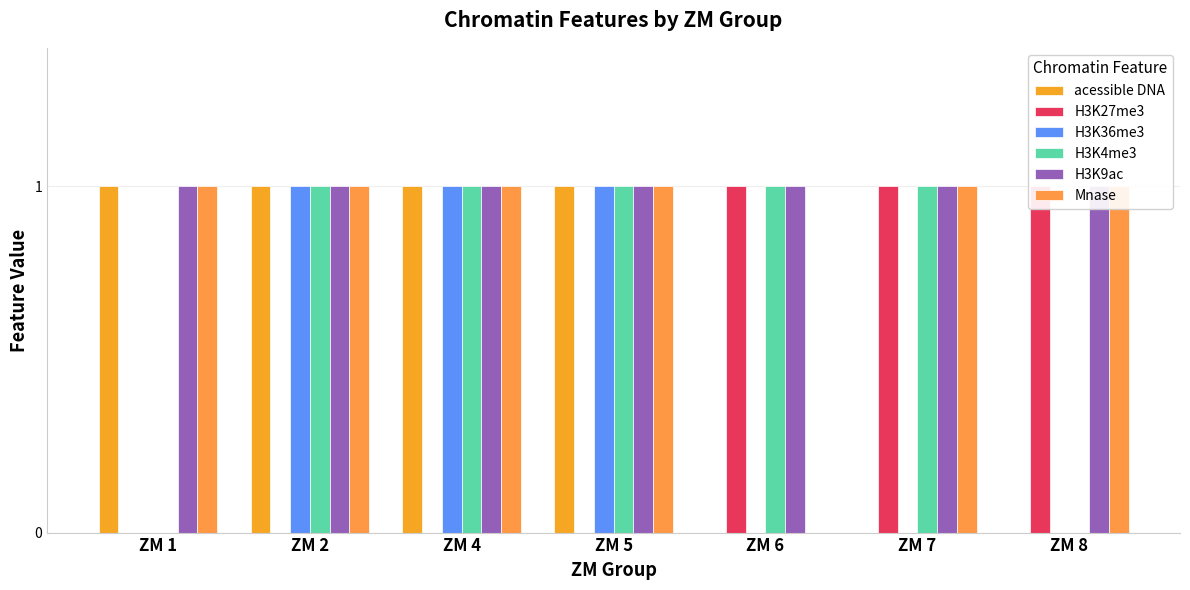

The H3K27me3 series shows 0 at ZM 2. True or false?

True